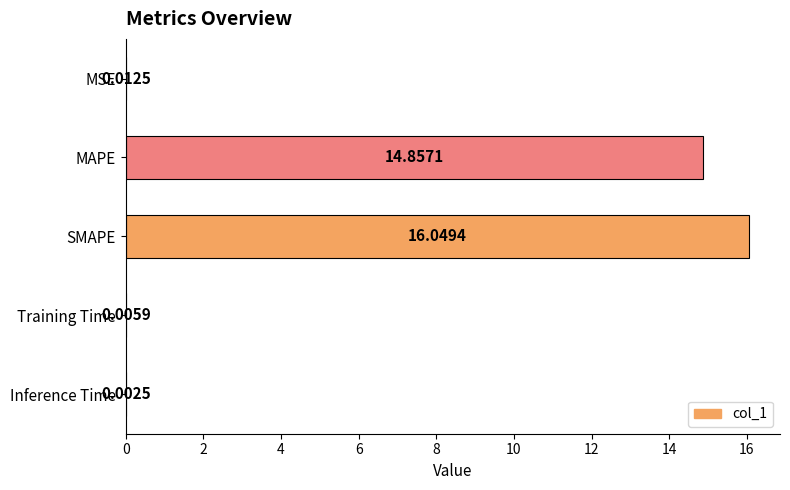

At which category does the chart reach its peak across all series?

SMAPE